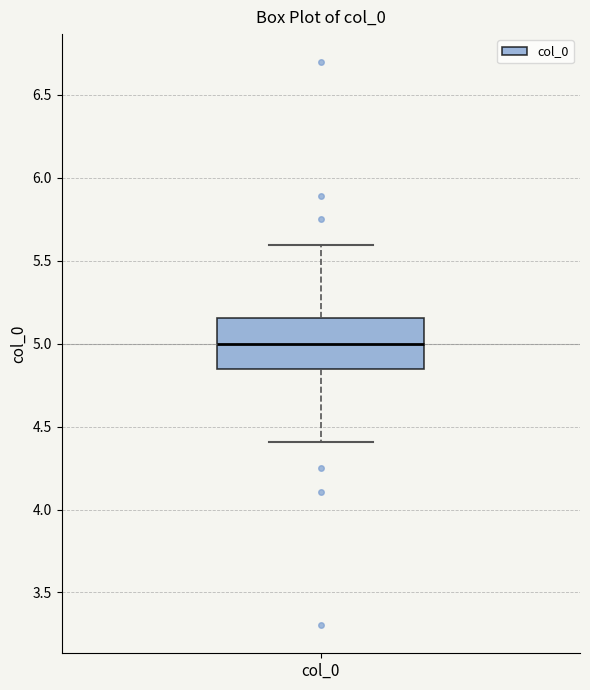

Where does the median line of the box for col_0 sit on the y-axis? The values are not printed on the chart, so give them approximately, as read against the axis.

5.00